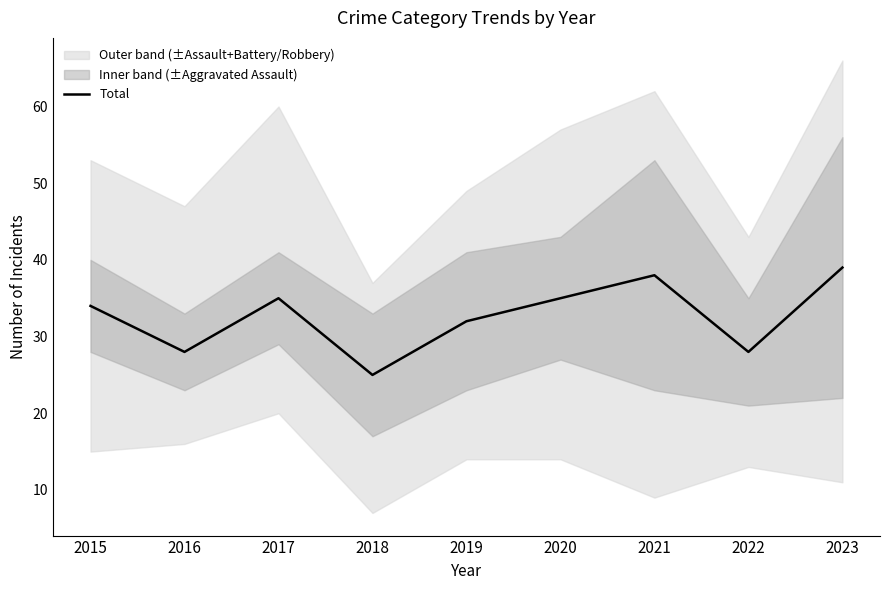

What is the maximum value shown in the chart?

39